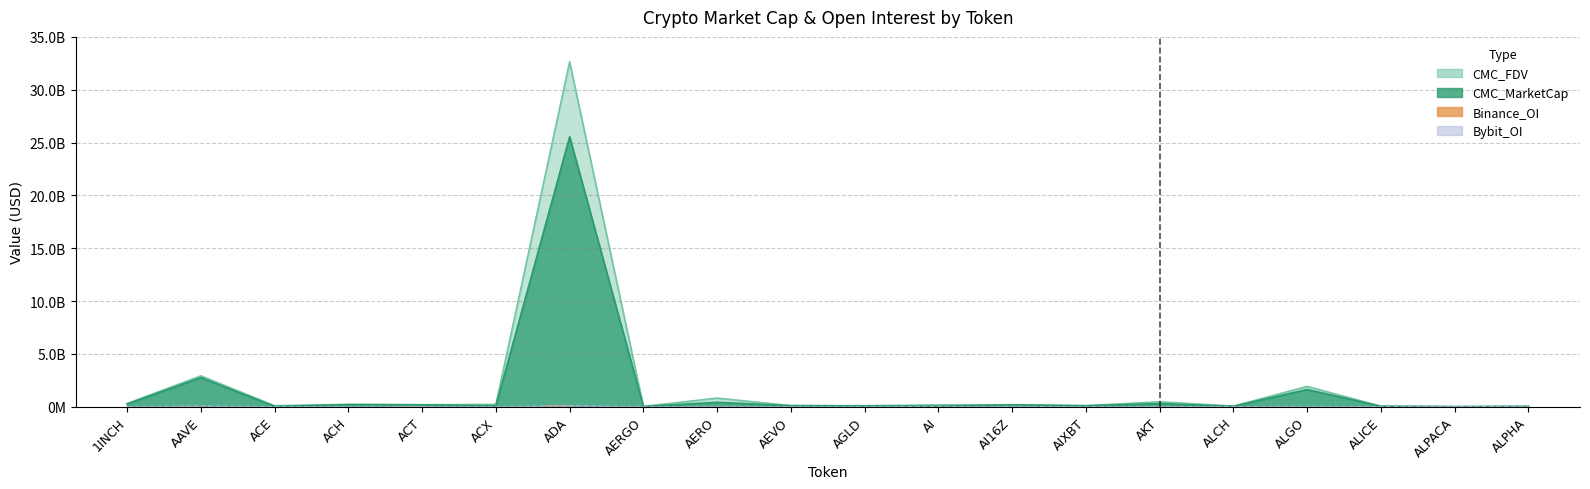

What is the change in value from AERGO to AIXBT?

+7942323